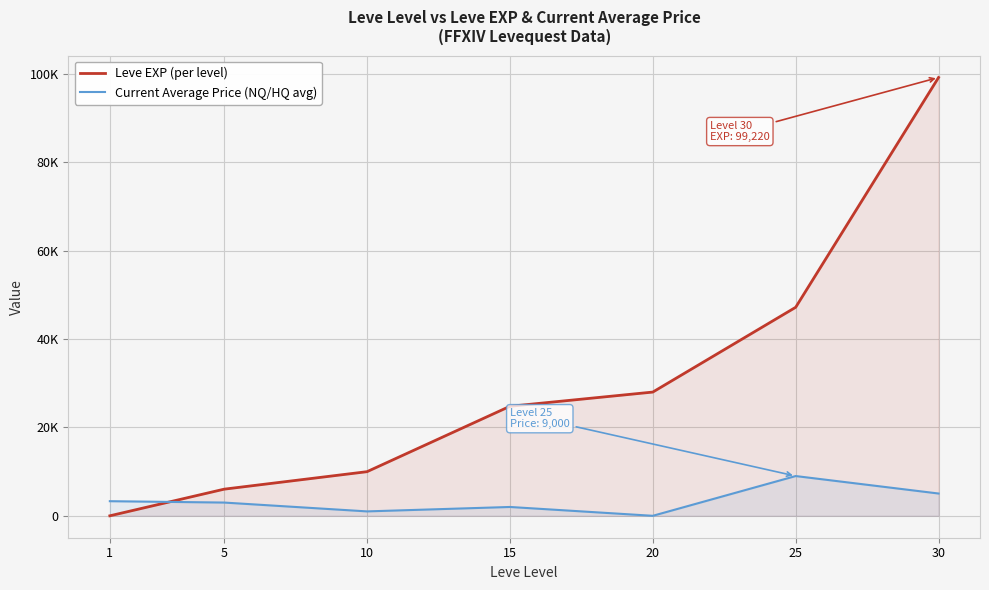

At which label does Leve EXP (per level) first exceed 24790?

20